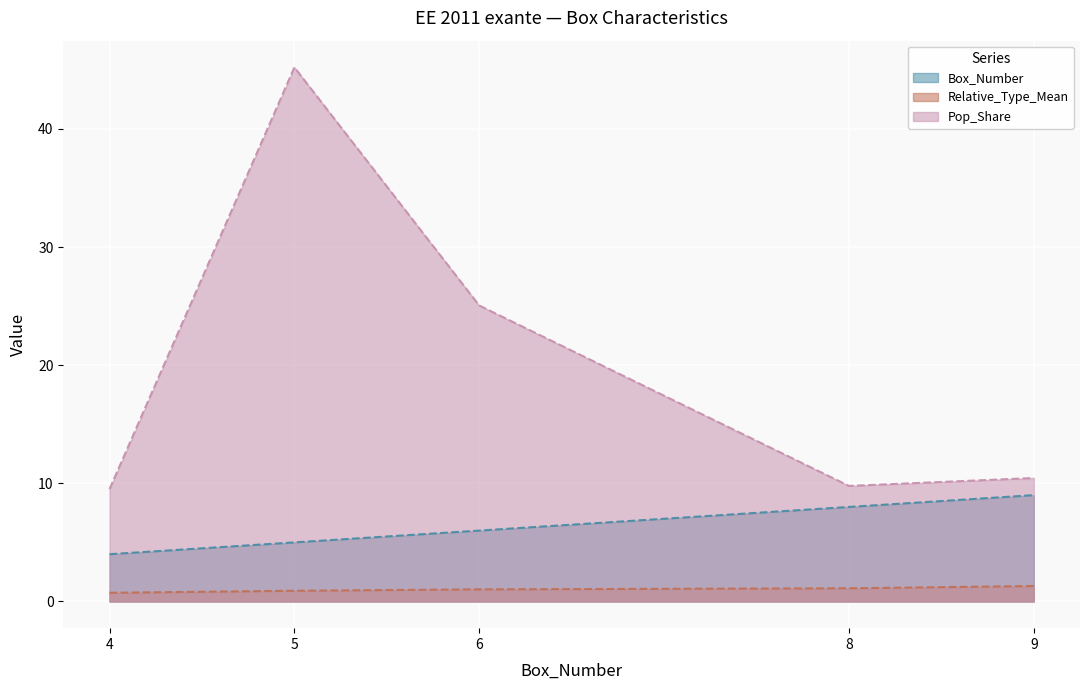

Which series has the largest range (max minus min)?

Pop_Share